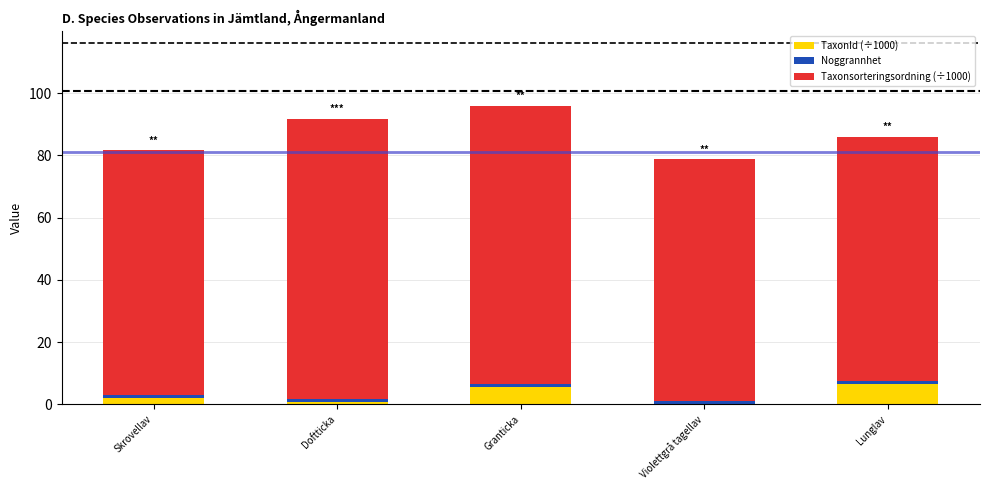

Rank the series at Lunglav from highest to lowest value.

Taxonsorteringsordning (÷1000), TaxonId (÷1000), Noggrannhet